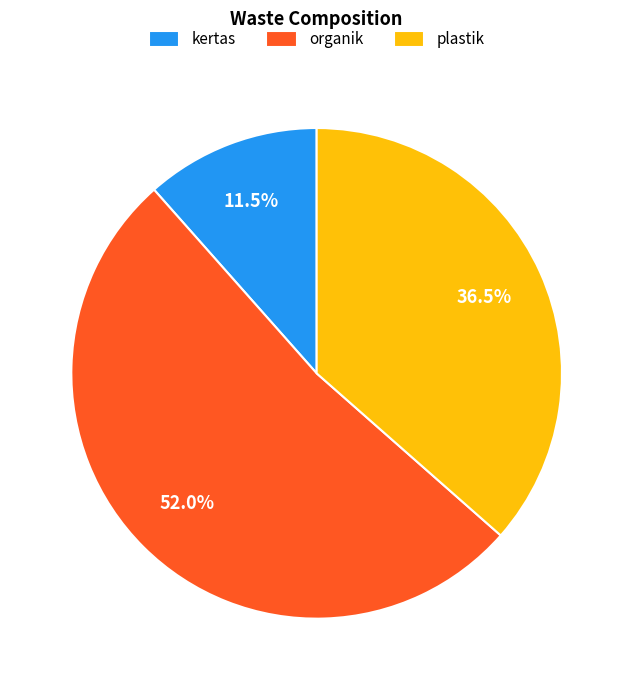

Rank the categories by value from lowest to highest.

kertas, plastik, organik